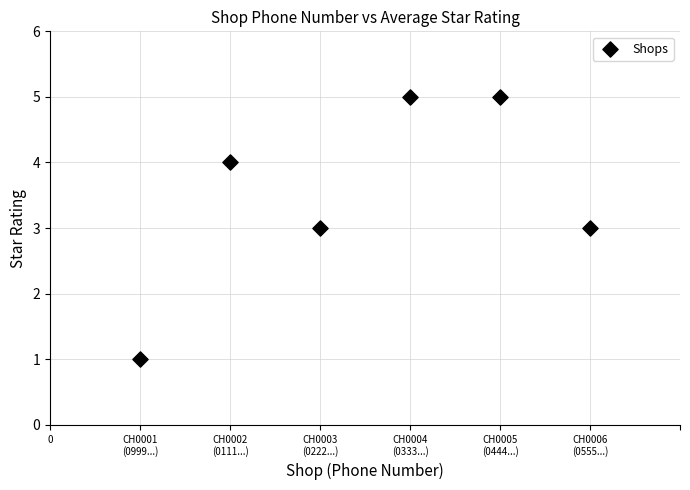

What is the range of X values (max minus min)?

5